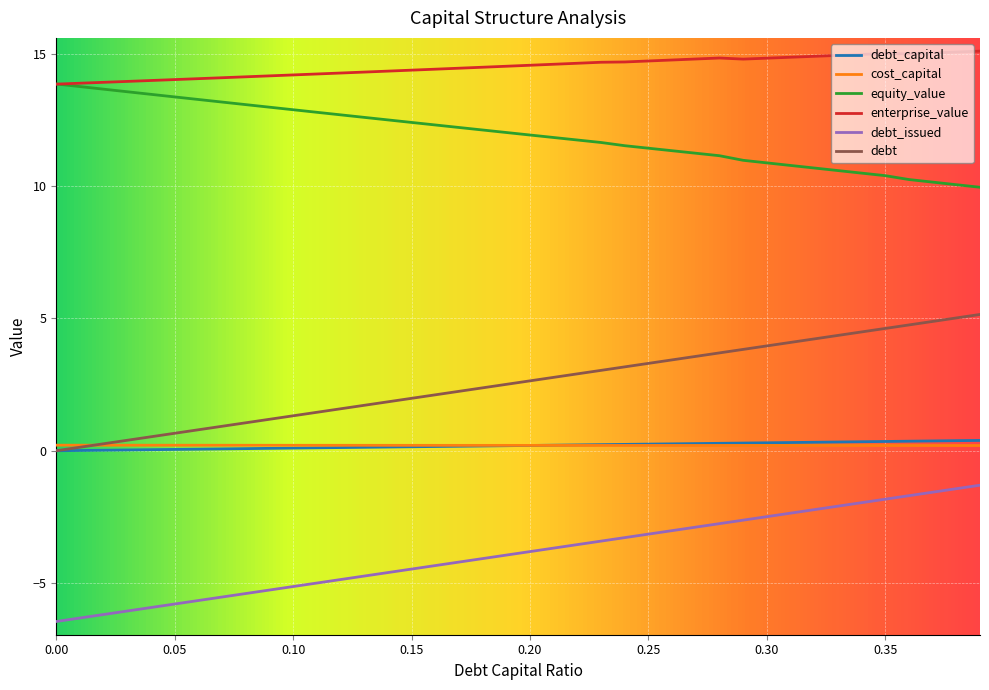

True or false: debt and debt_issued cross at least once.

False